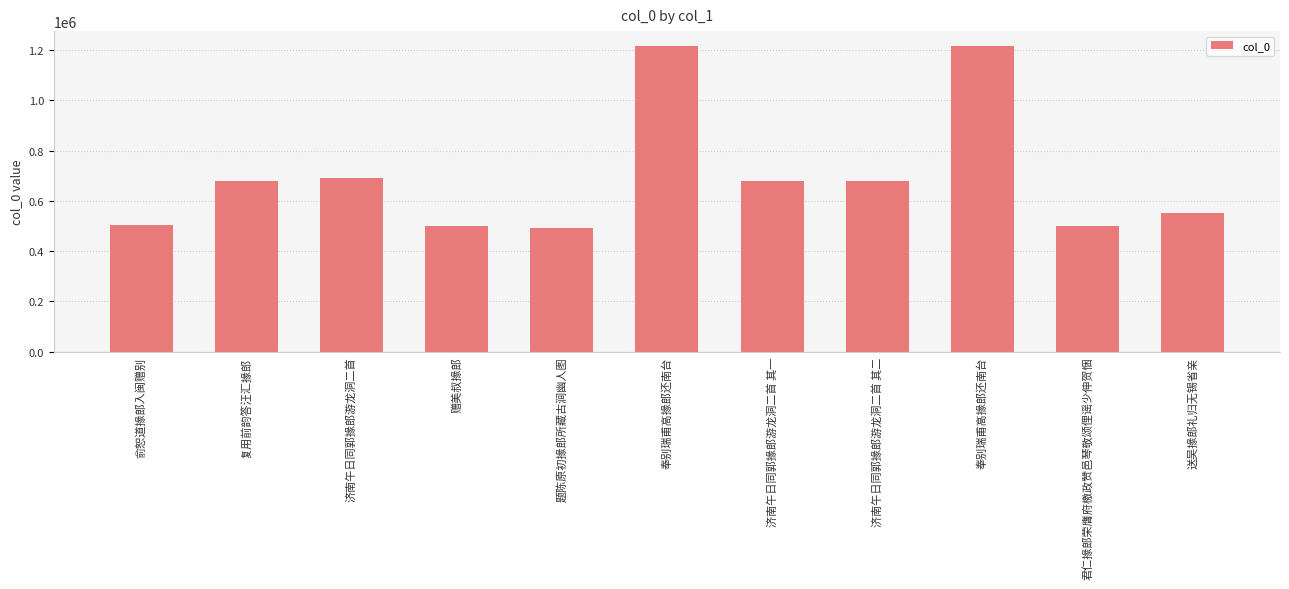

Which category has the highest value across all series?

奉别瑞甫高掾郎还南台